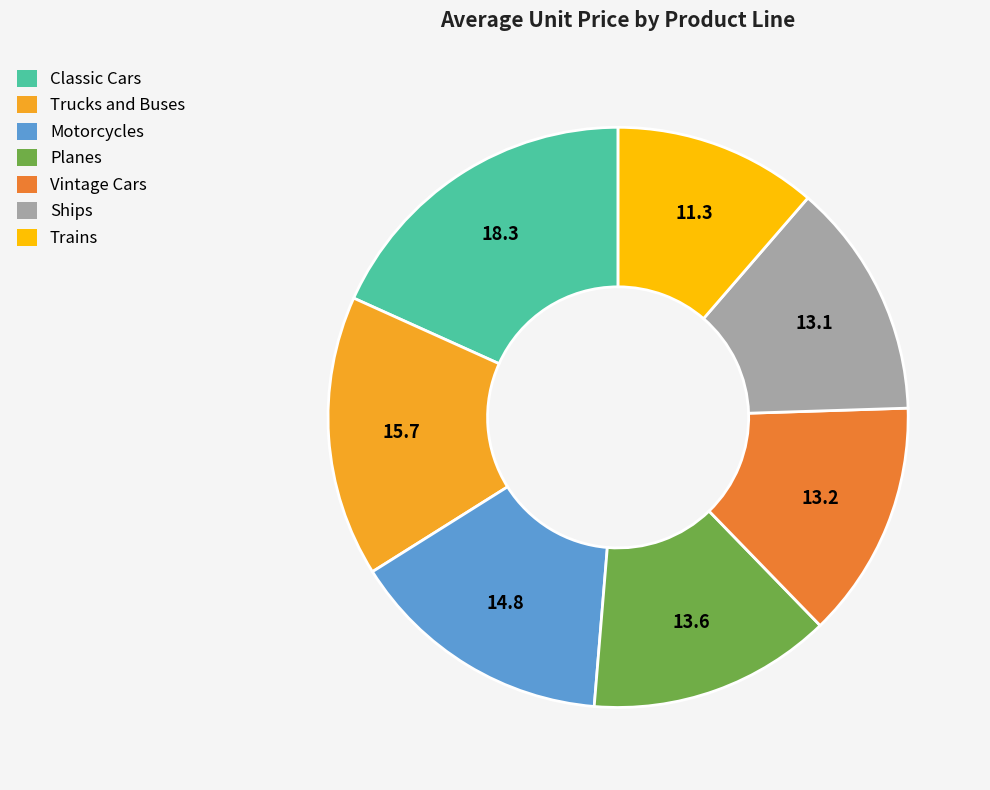

What is the ratio of the value at Classic Cars to the value at Vintage Cars?

1.4